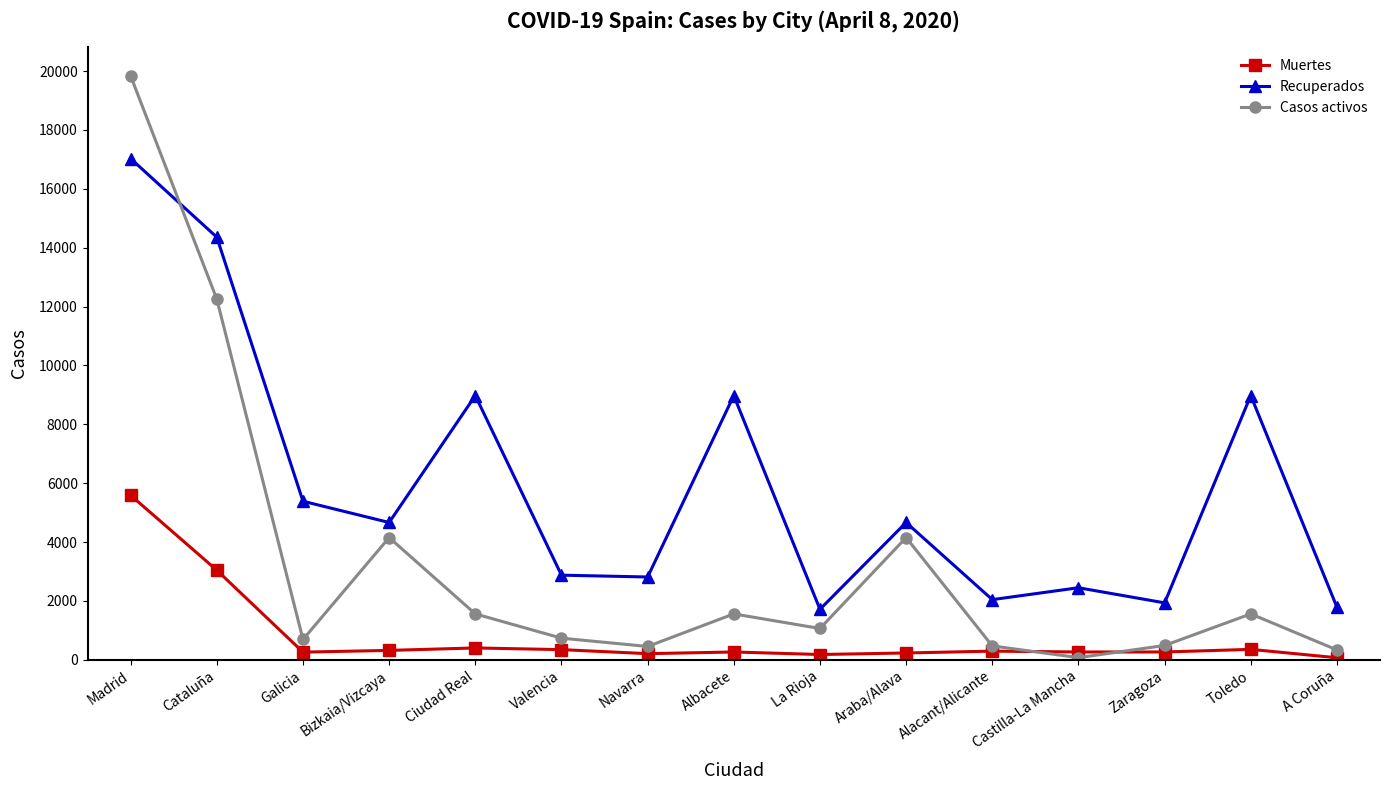

What is the spread (max minus min) of values at Castilla-La Mancha?

2375